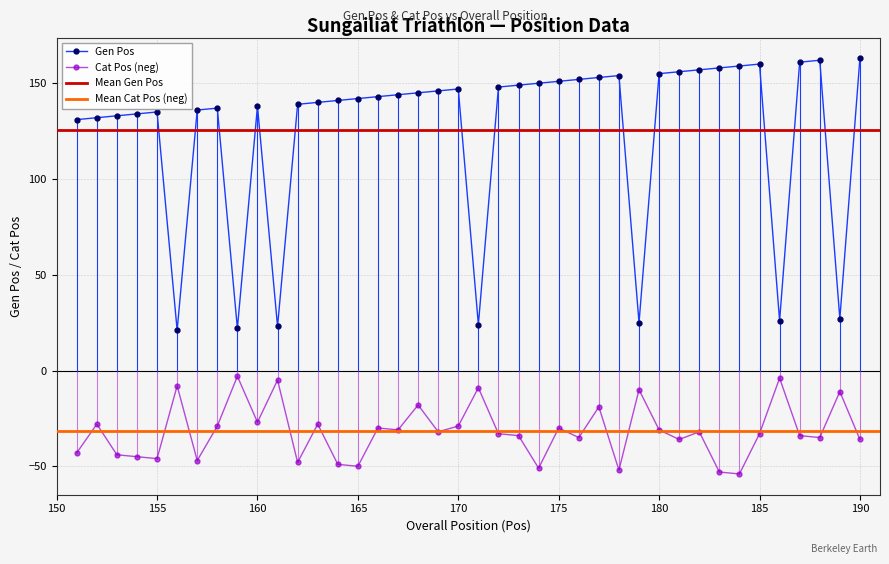

What is the difference between the second highest and second lowest values in the Gen Pos series?

140